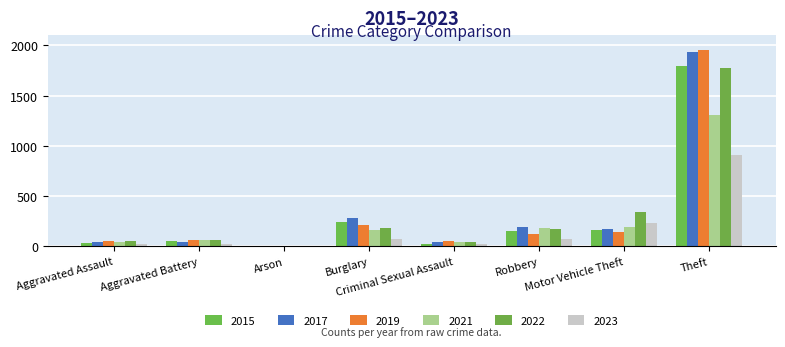

Does the chart contain stacked bars?

No